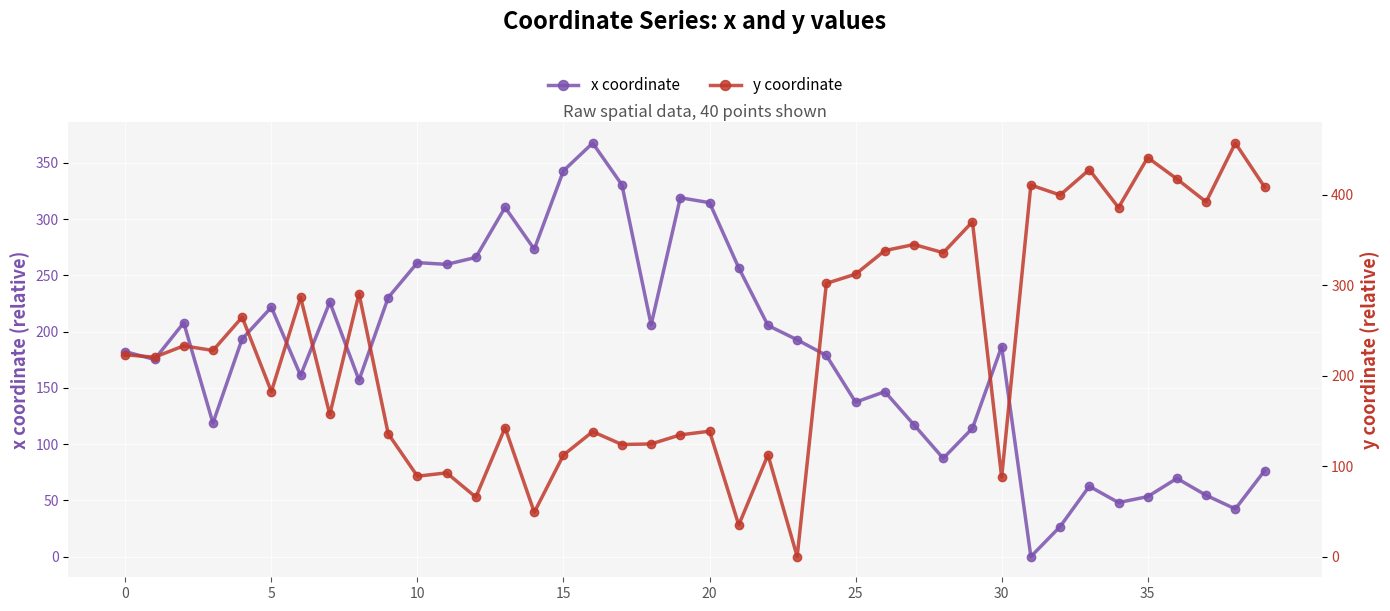

In y coordinate, how many points are lower than both neighbors (excluding endpoints)?

15